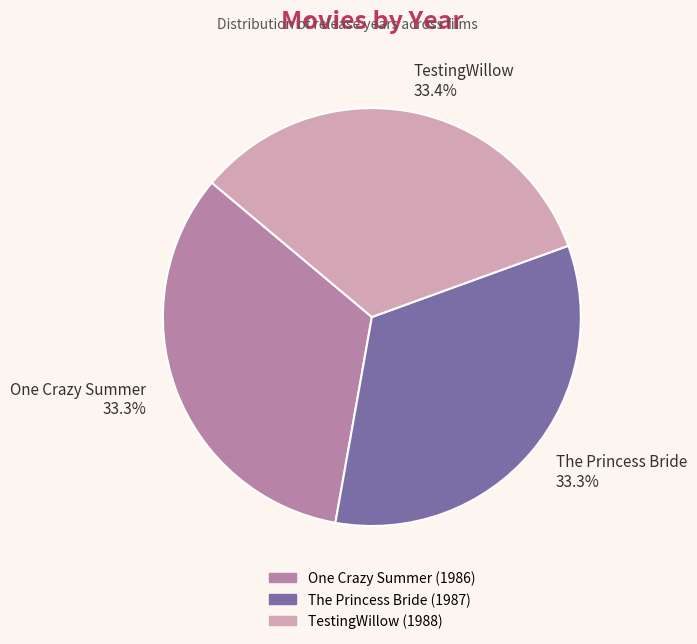

Count the number of slices in the pie.

3